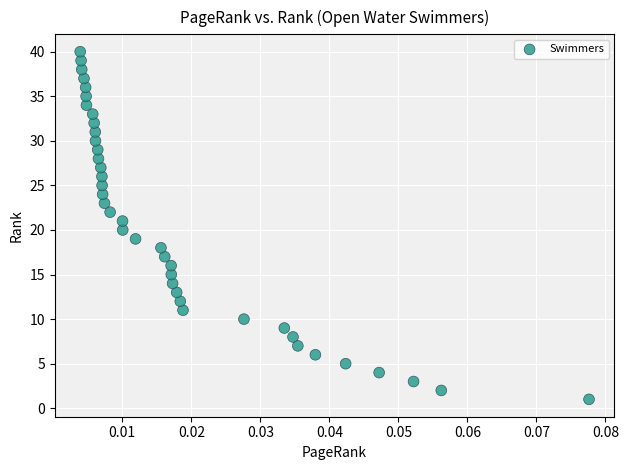

What is the range of Y values (max minus min)?

39